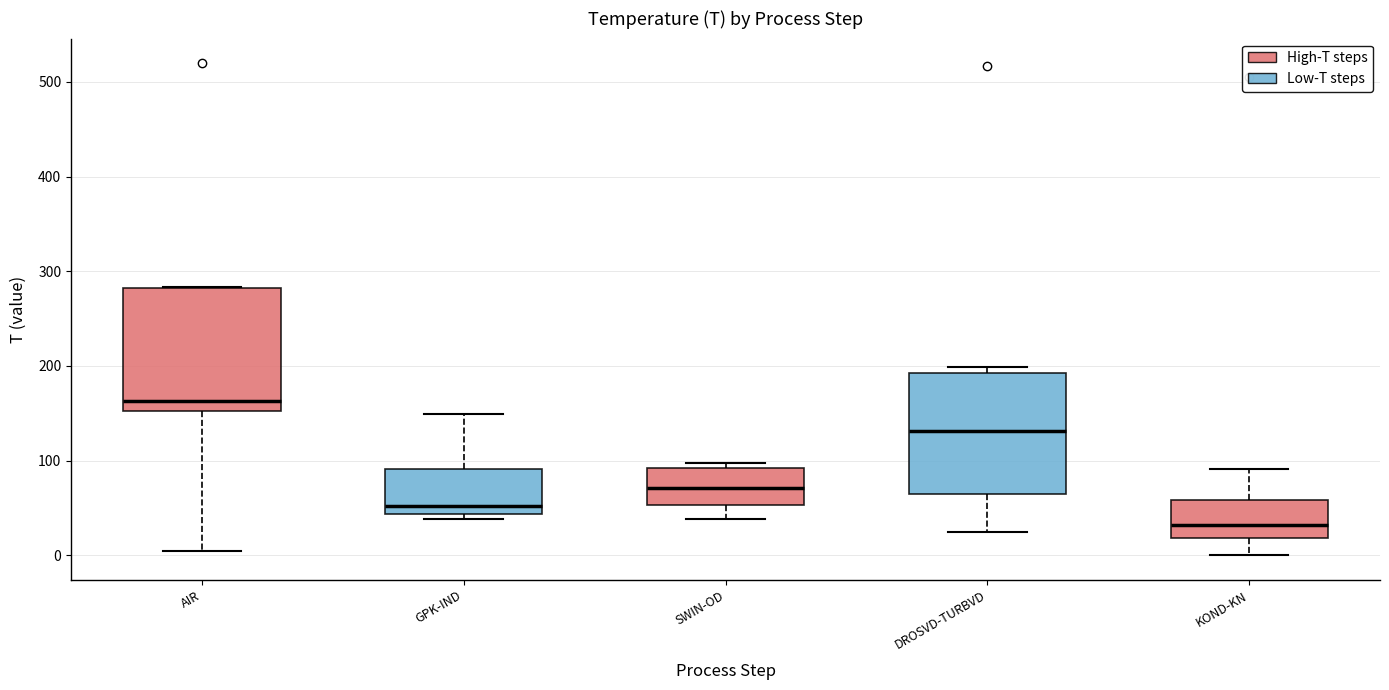

Where is the upper edge of the box for GPK-IND on the y-axis? The values are not printed on the chart, so give them approximately, as read against the axis.

90